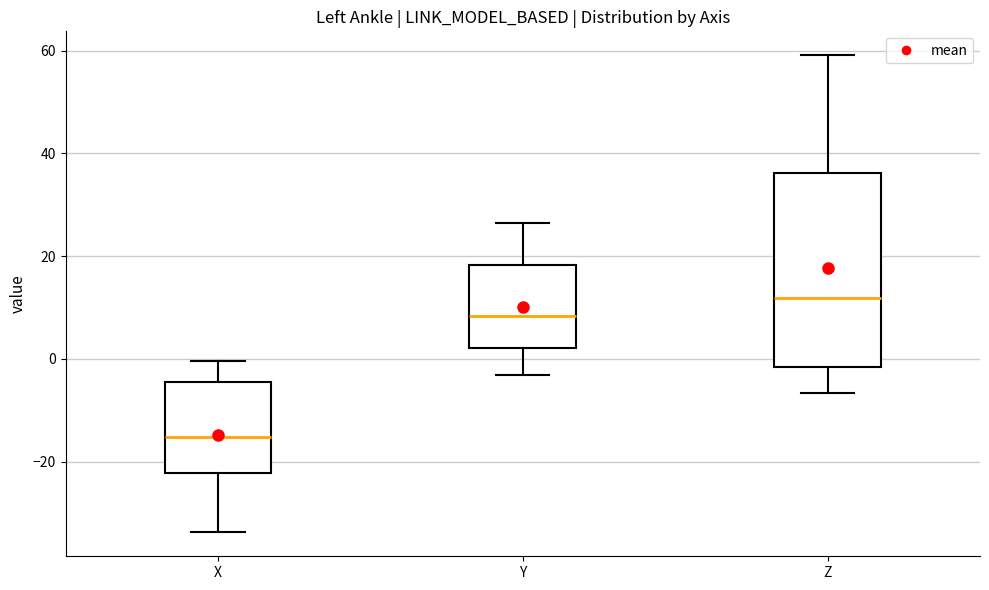

Where does the median line of the box for Y sit on the y-axis? The values are not printed on the chart, so give them approximately, as read against the axis.

8